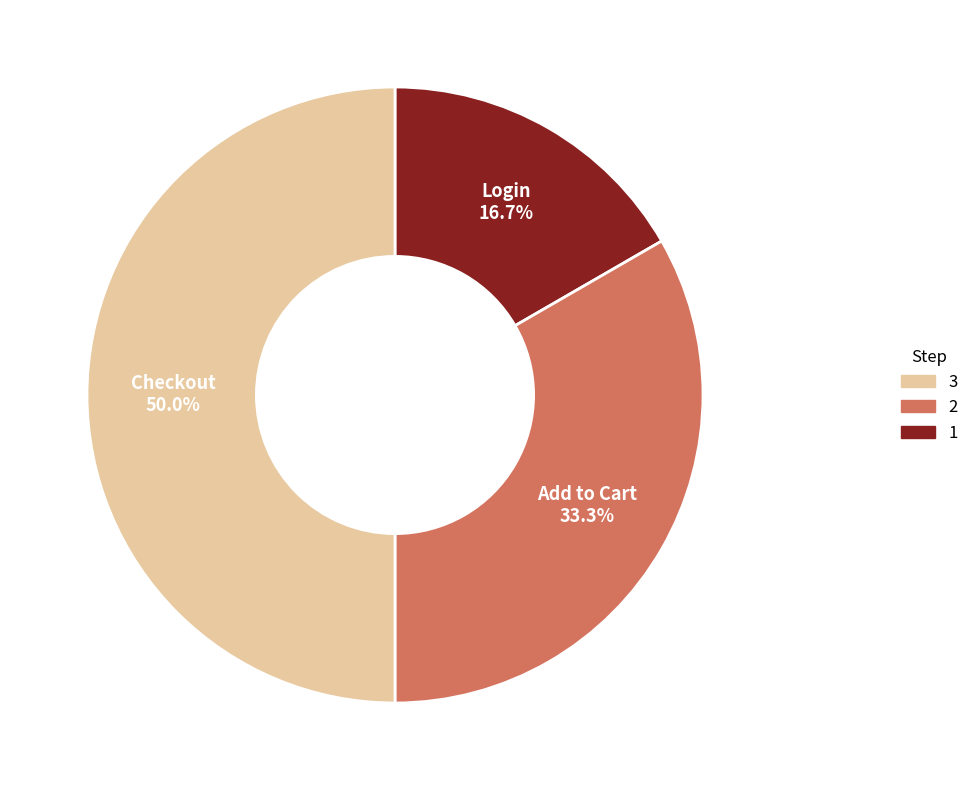

How many segments does this pie chart have?

3